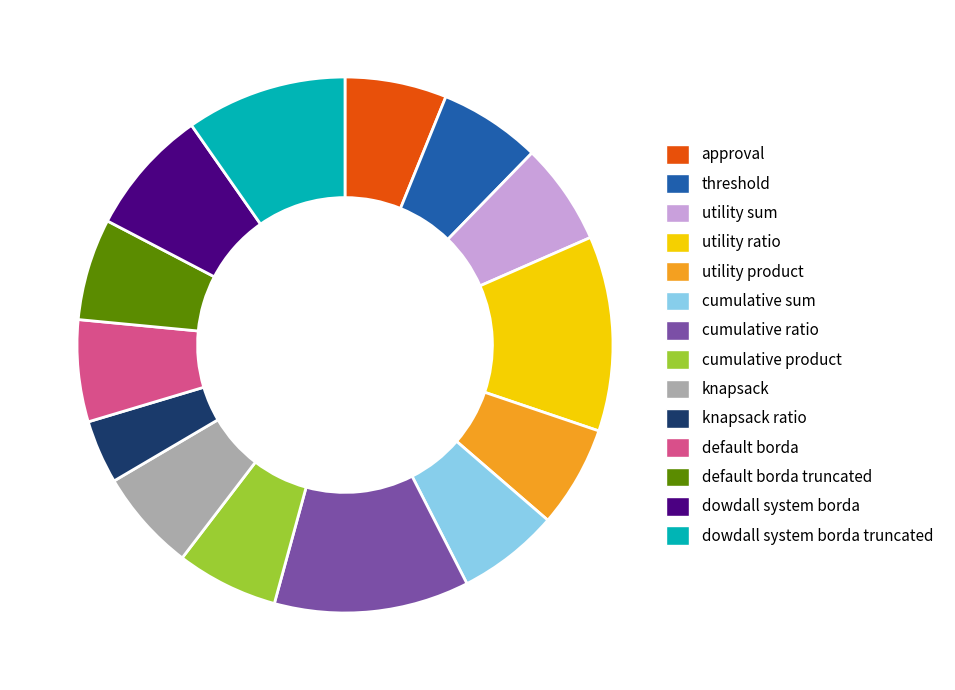

The default borda slice represents 6% of the pie. True or false?

True